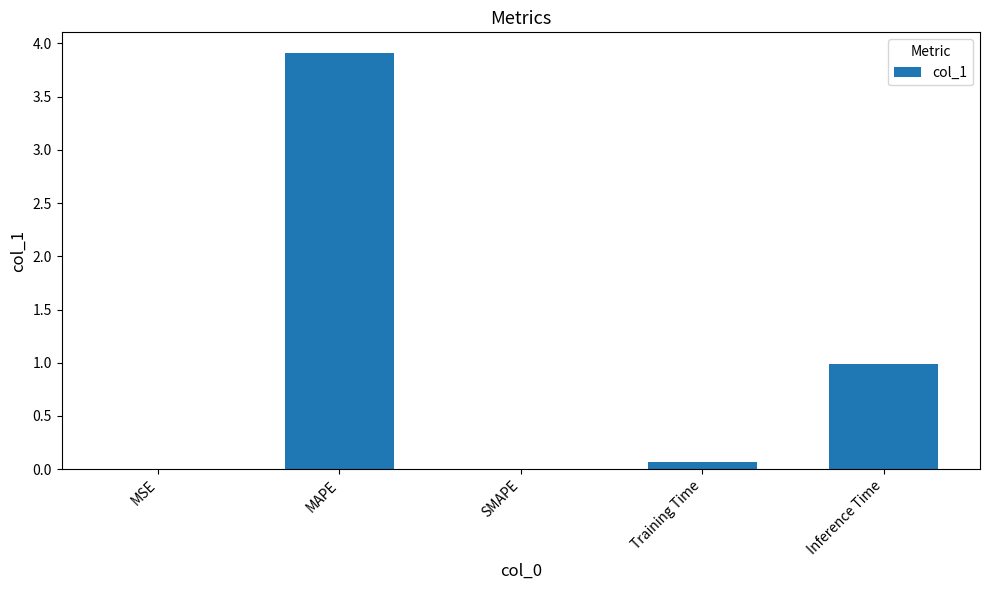

The chart shows a value of 5.7 at MAPE. True or false?

False